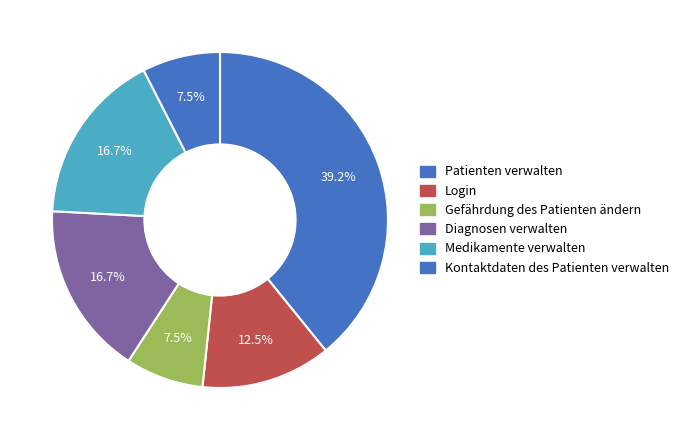

Combined, do Kontaktdaten des Patienten verwalten and Diagnosen verwalten account for over 50%?

No